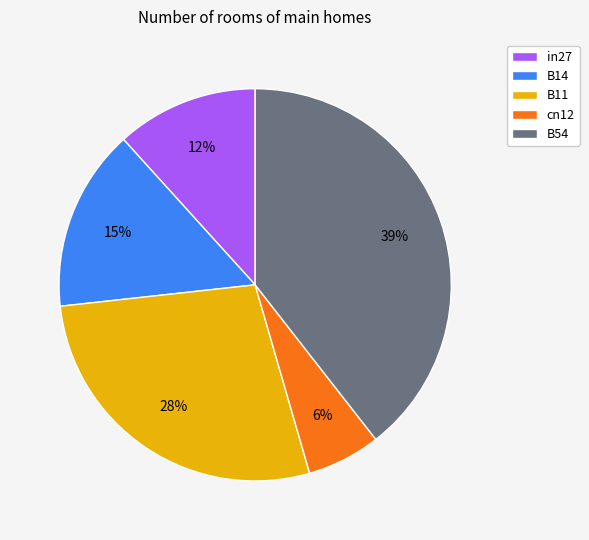

To the nearest percent, what is the combined percentage of B14 and B54?

54%